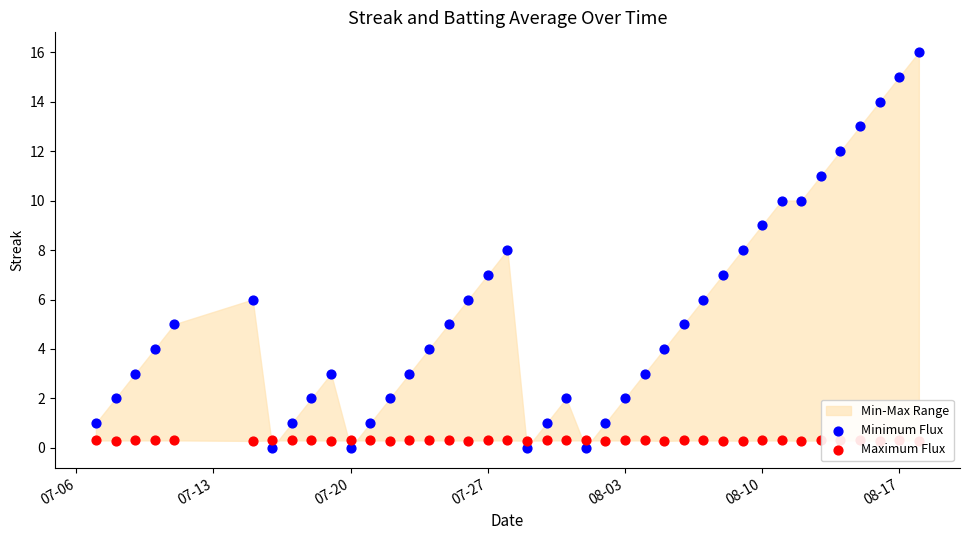

Is the value of Minimum Flux at 07-27 greater than the value of Maximum Flux at 33?

Yes